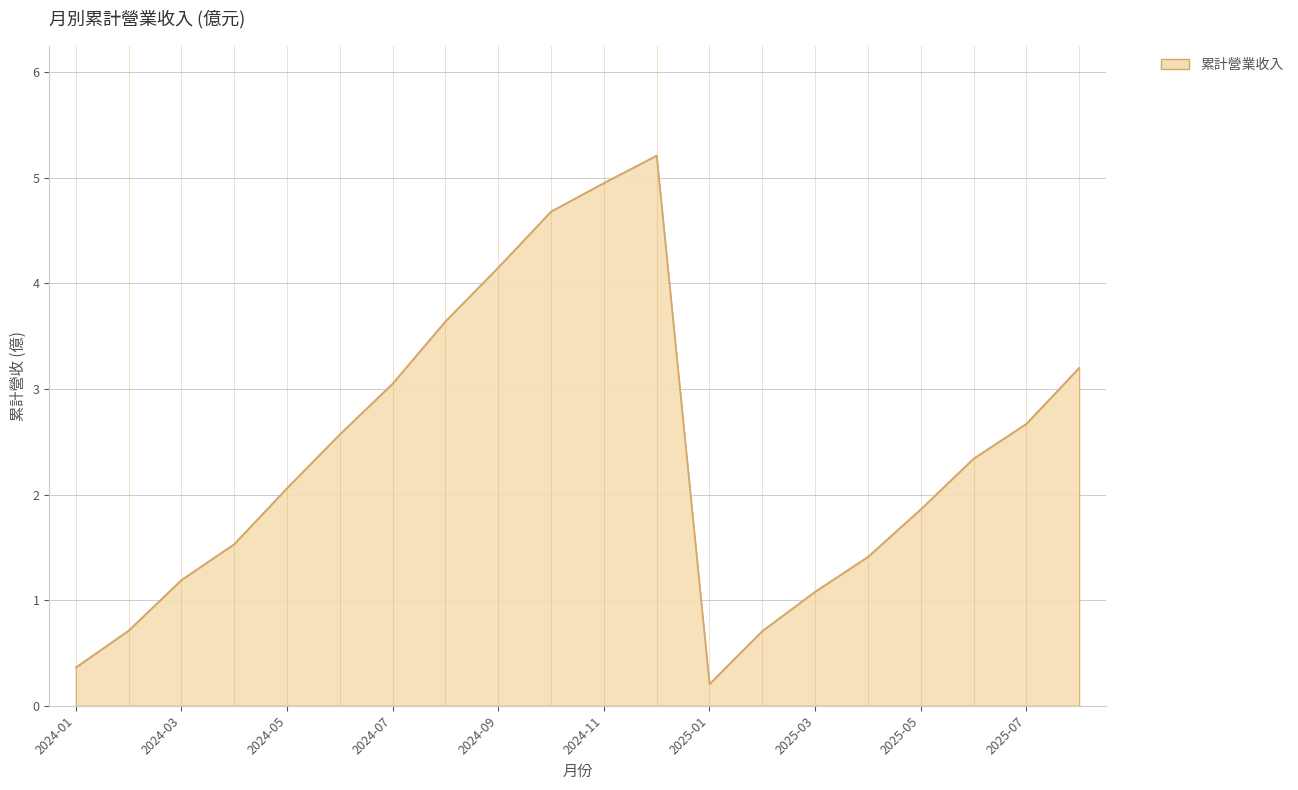

What is the difference between the maximum and minimum values?

5.0